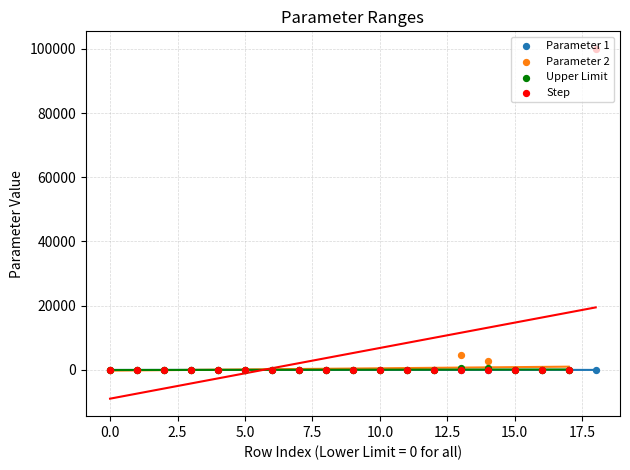

What is the total value across all series at 0?

4.0